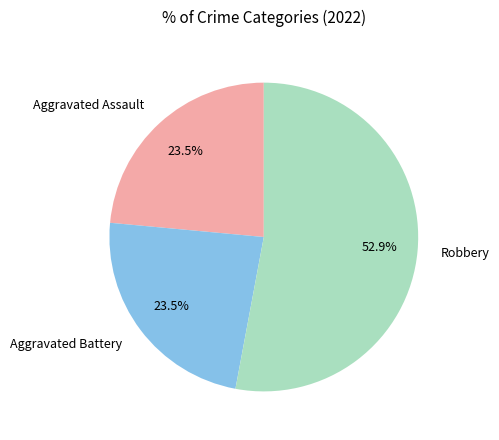

The Robbery slice represents 53% of the pie. True or false?

True